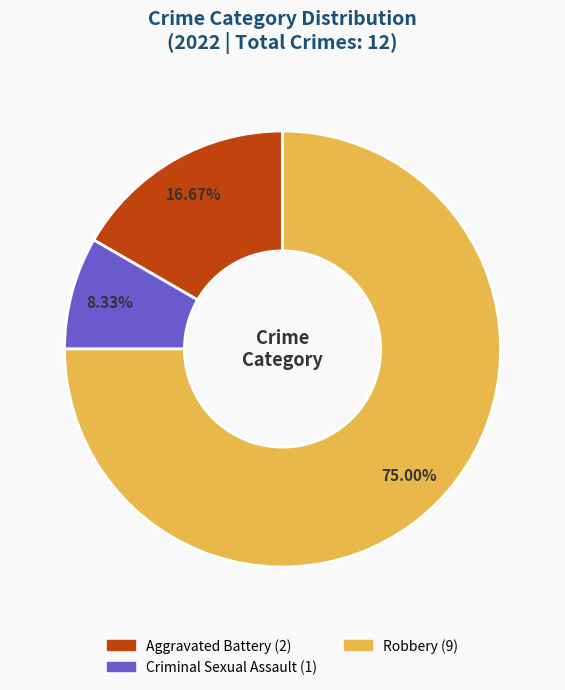

How many slices are in this pie chart?

3